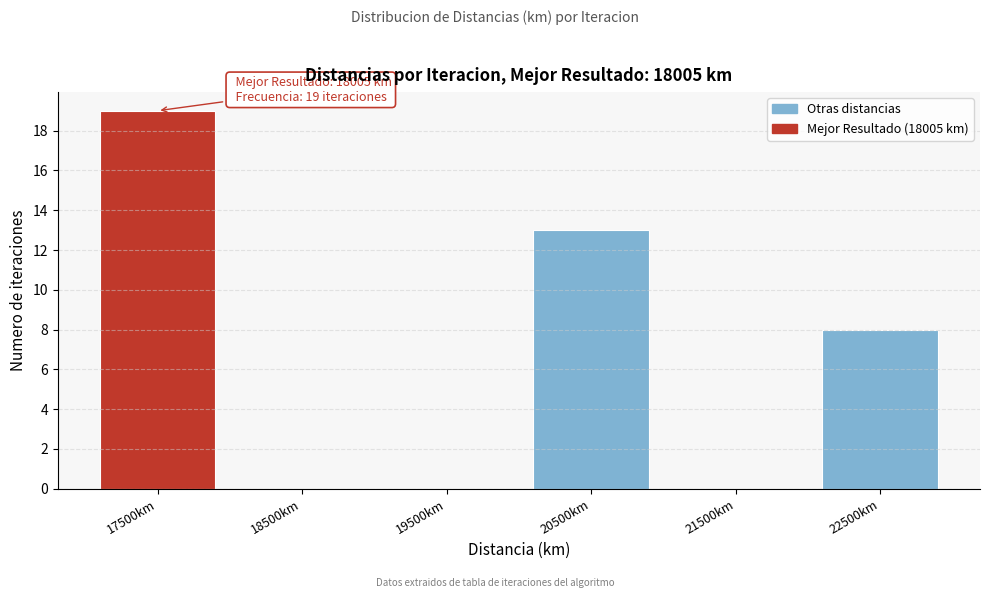

Reading right to left, what are all the values shown in this chart?

22500km=8	21500km=0	20500km=13	19500km=0	18500km=0	17500km=19